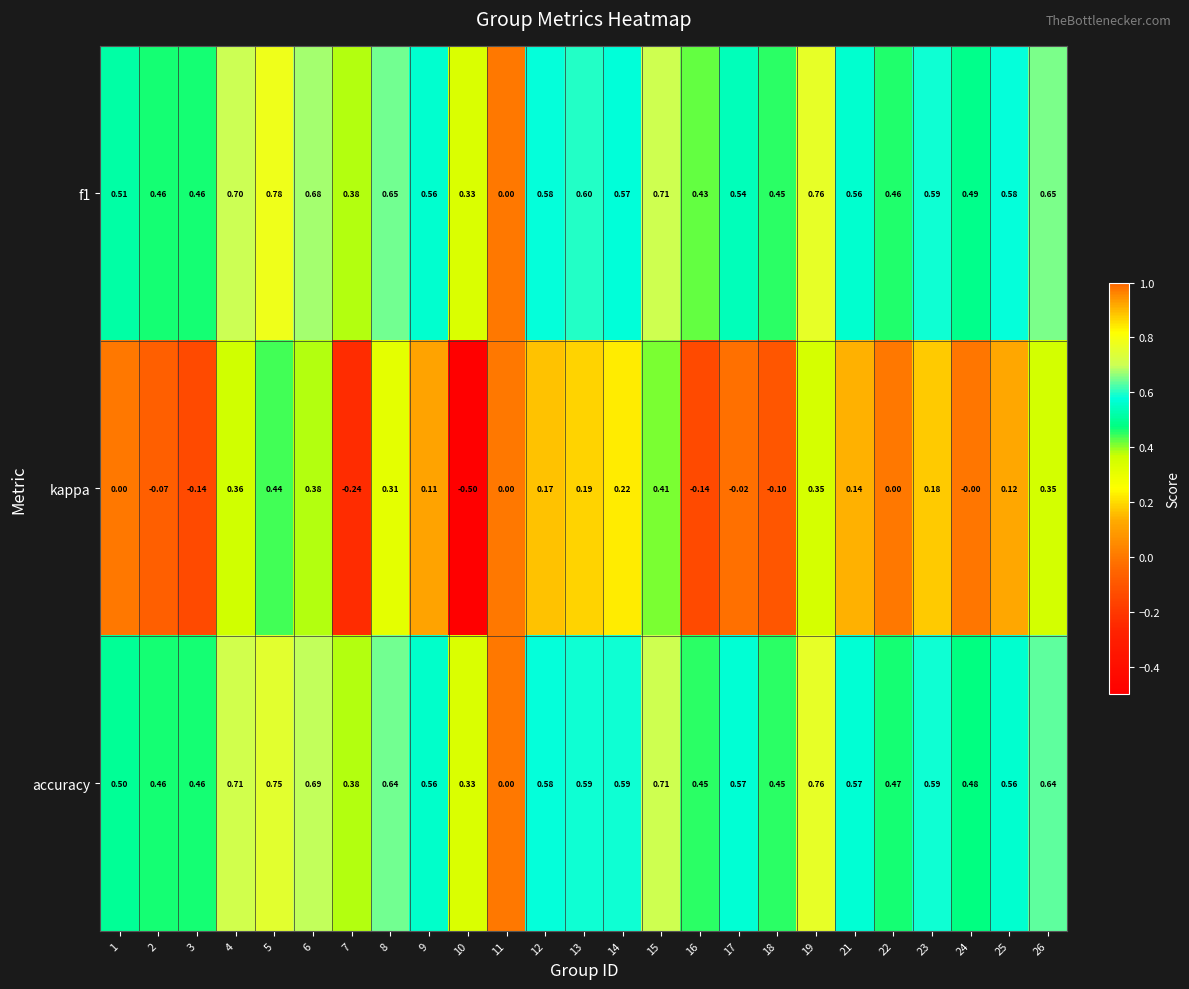

Which series has the widest spread of values?

kappa